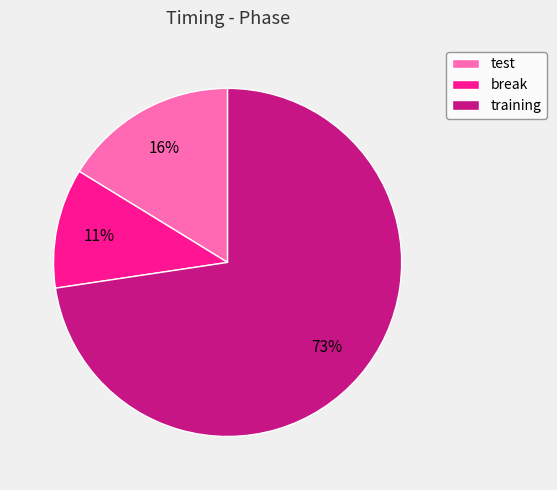

Combined, do training and test account for over 50%?

Yes